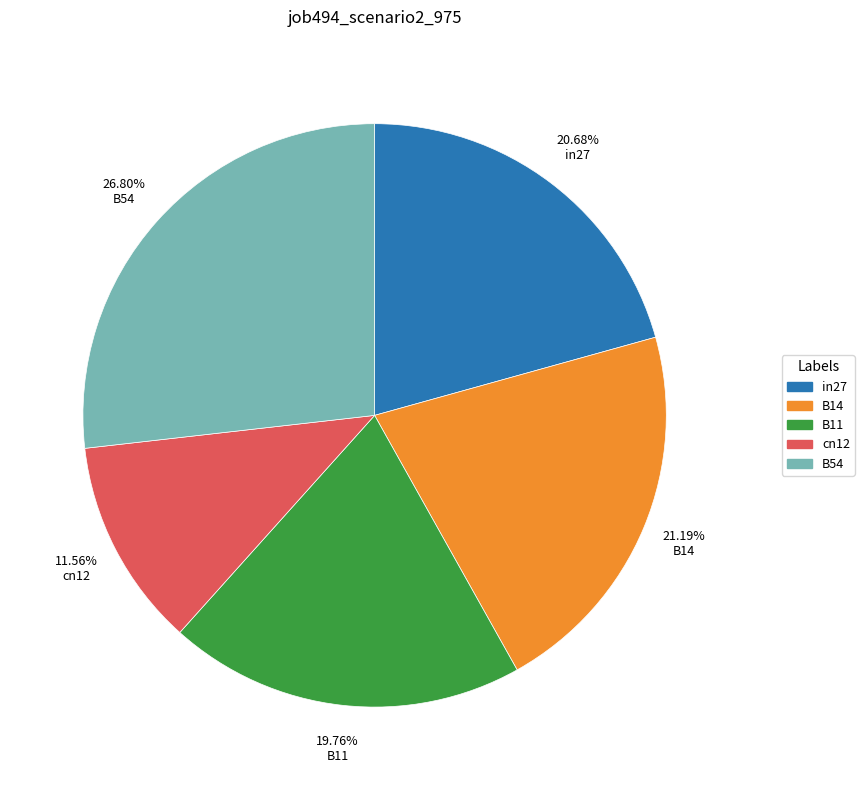

What portion of the pie excludes B11?

80.2%